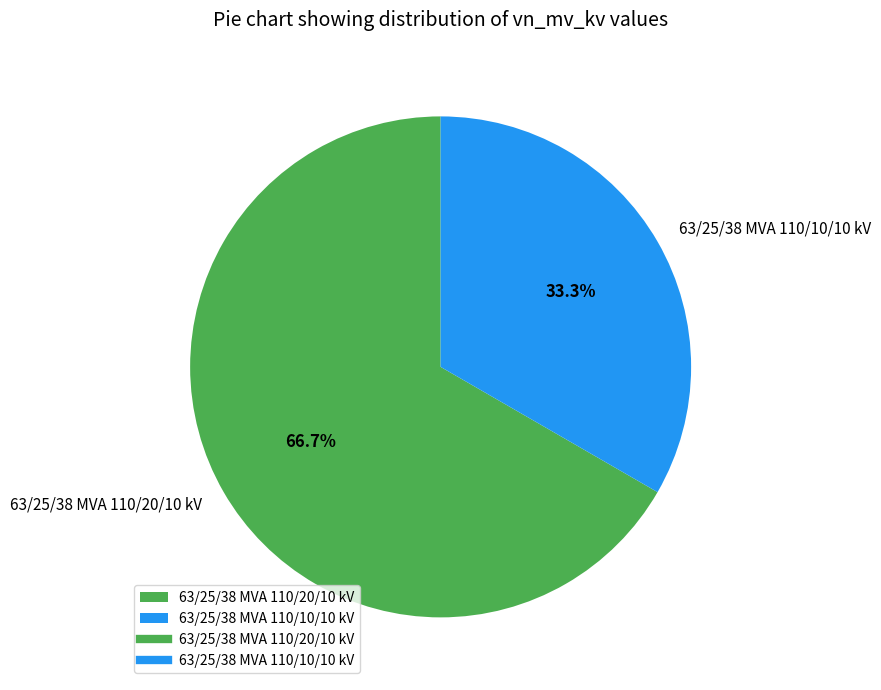

The 63/25/38 MVA 110/10/10 kV slice represents 26% of the pie. True or false?

False